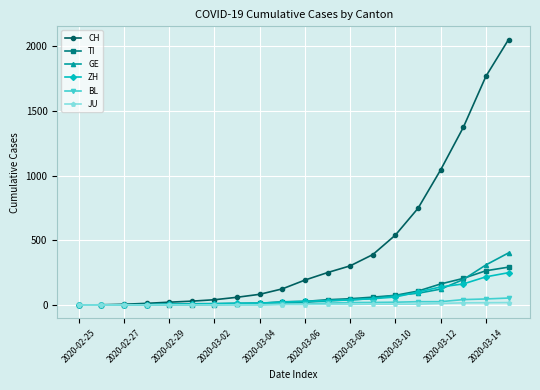

What is the maximum value shown in the chart?

2052